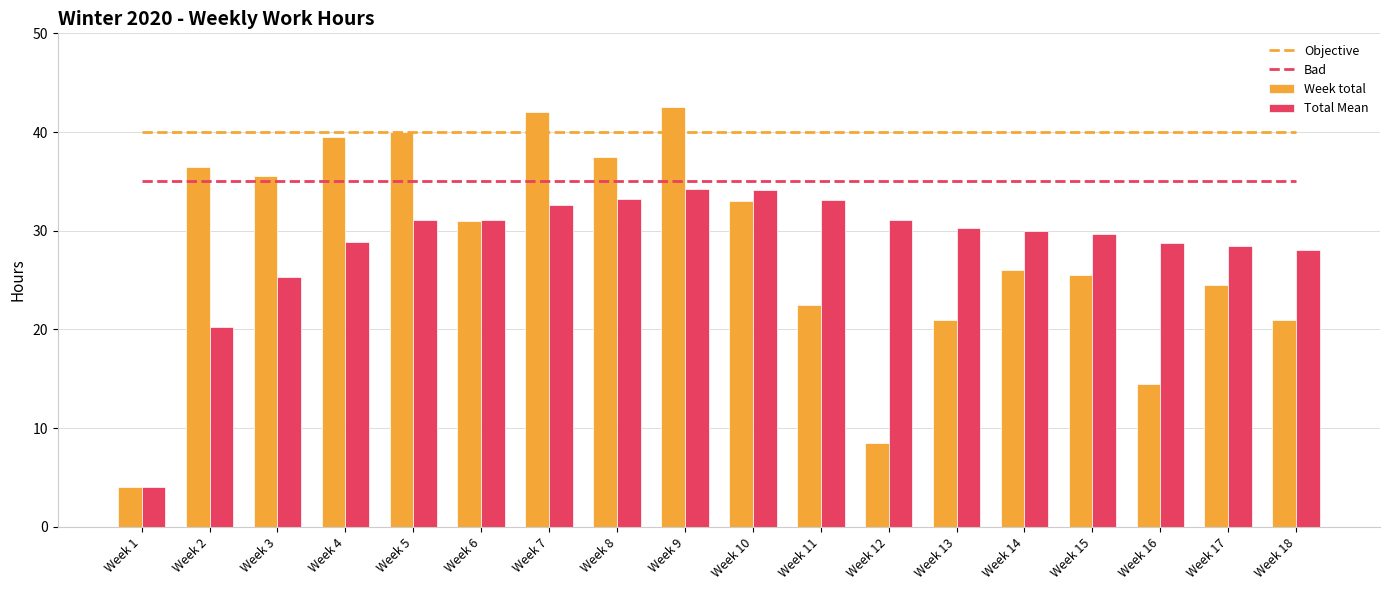

Read the Objective value at Week 1.

40